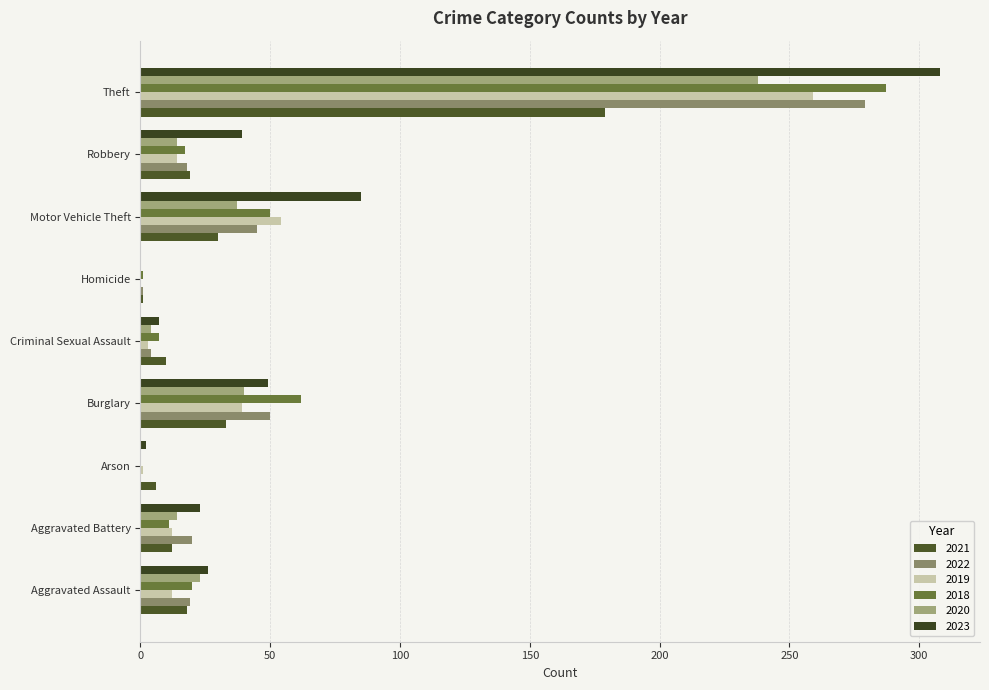

How many categories are shown in the chart?

9